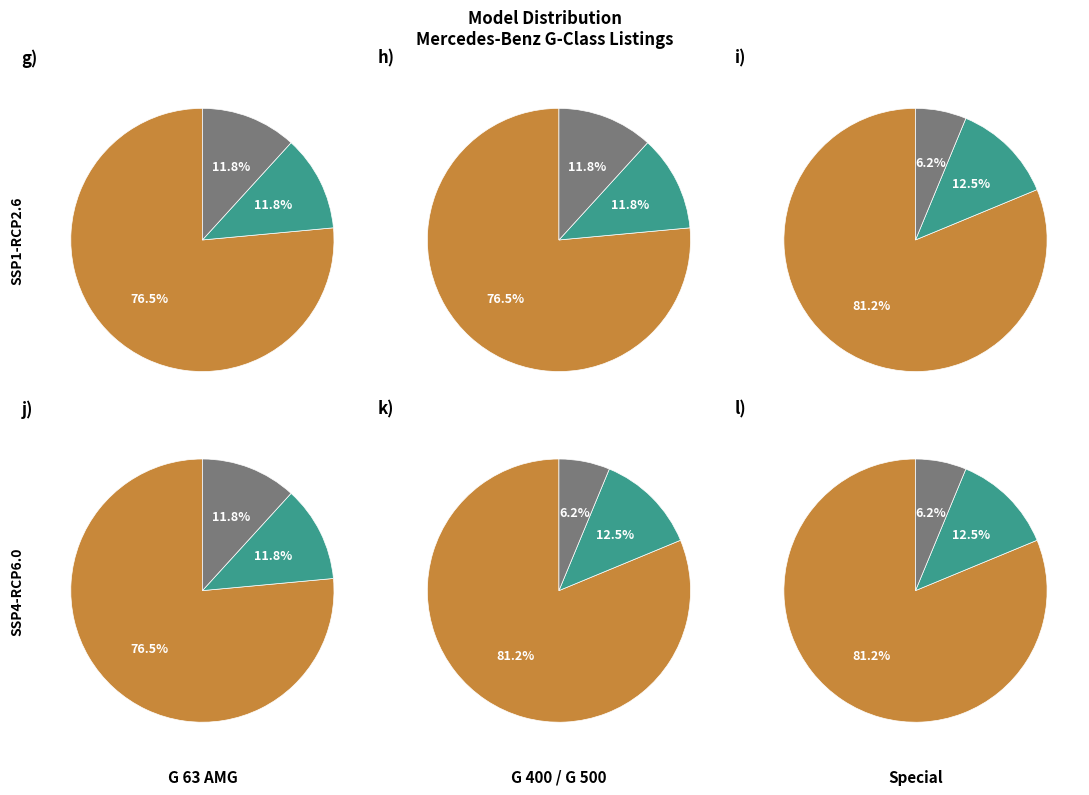

Does Other AMG represent more than half of the total?

No